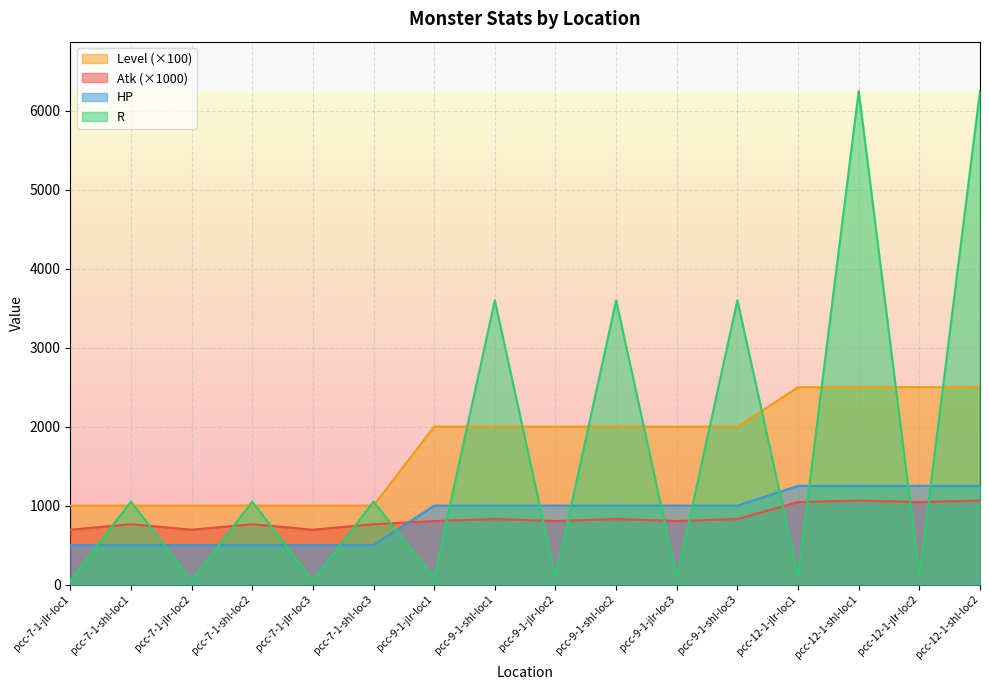

Between pcc-9-1-shl-loc1 and pcc-9-1-shl-loc2, which series saw the biggest shift?

Atk